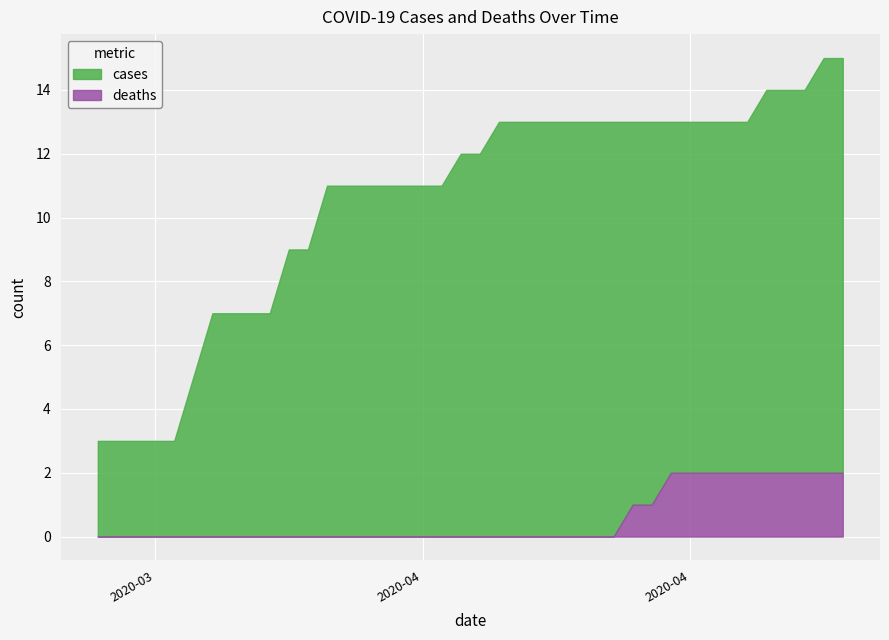

What are all the series names shown in the legend?

cases, deaths